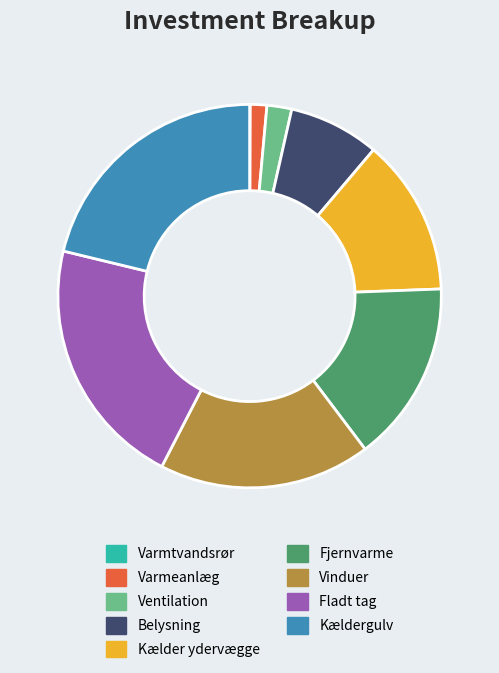

Combined, do Fladt tag and Varmeanlæg account for over 50%?

No